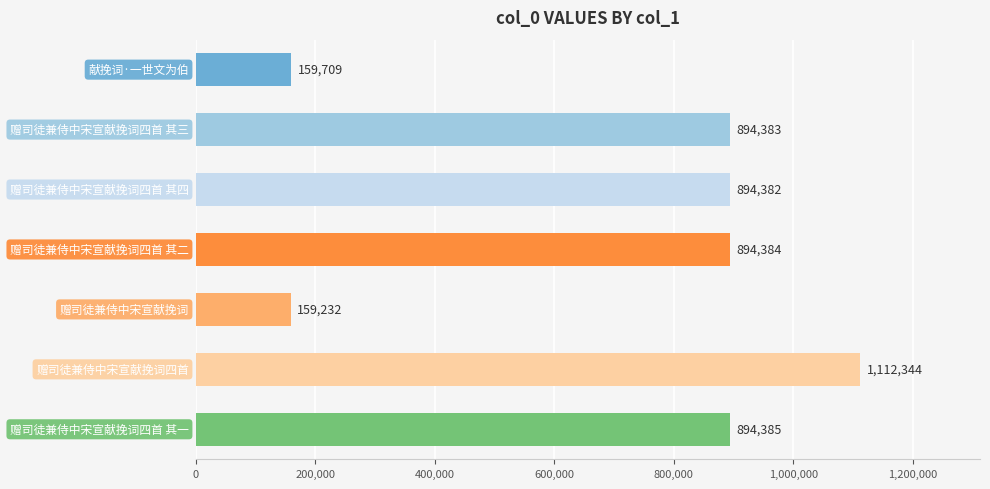

What is the value of the 2nd bar from the top?

894383